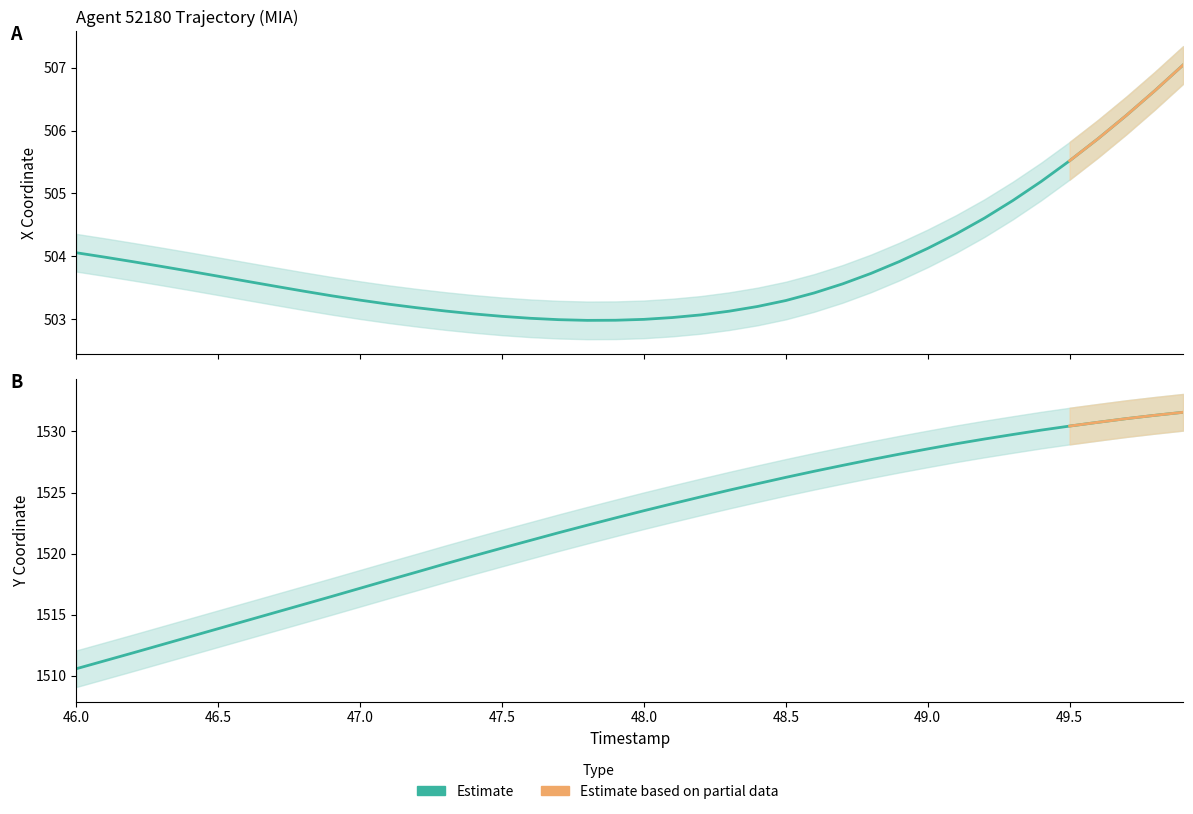

The value of X at 46.4 is 127.6. True or false?

False